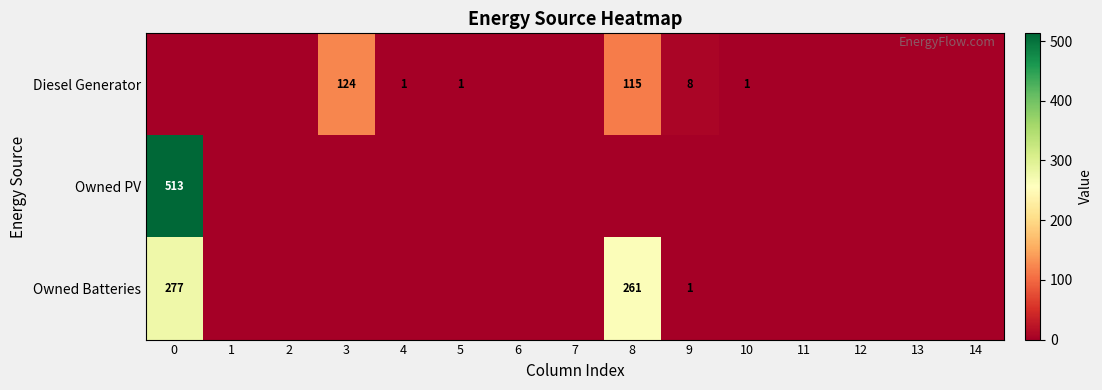

How many data points in Owned Batteries are above 0?

3